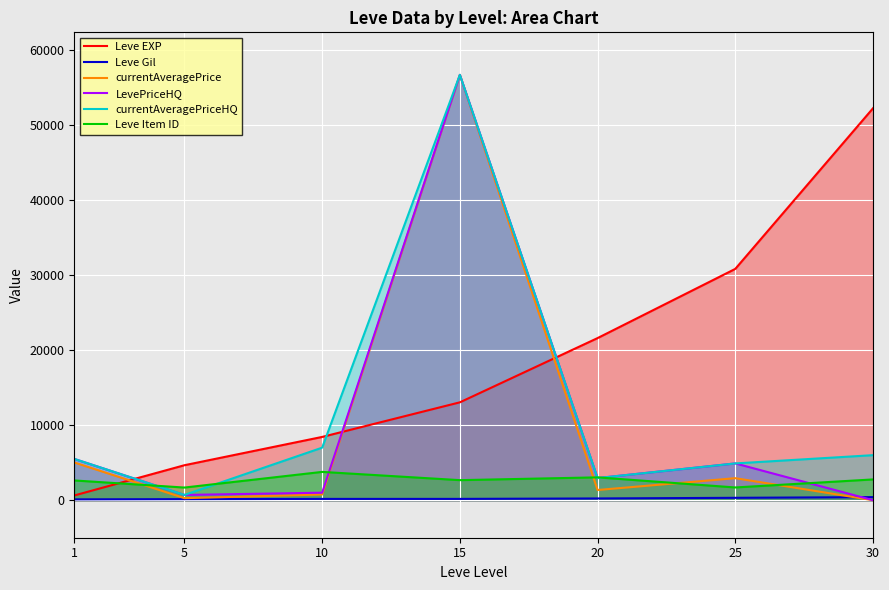

True or false: currentAveragePriceHQ has more than 2 interior local peaks.

False